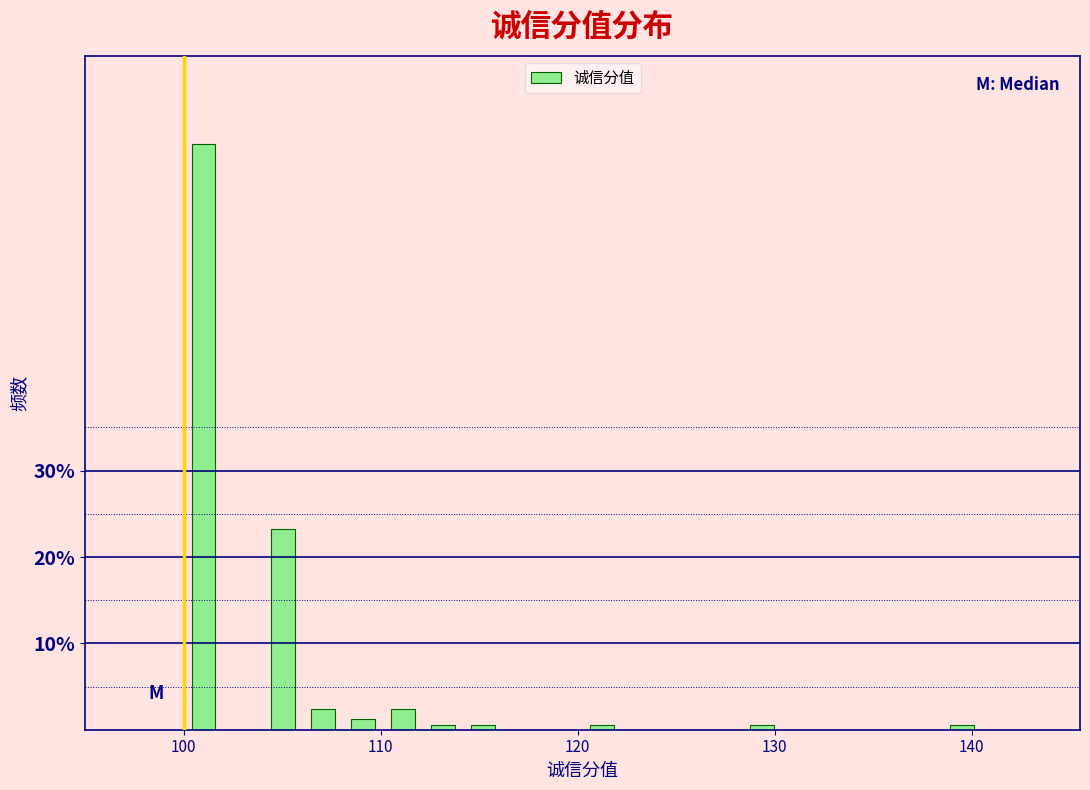

Around what value on the x-axis is the tallest bar? Give the approximate position of its centre, as read against the axis.

101